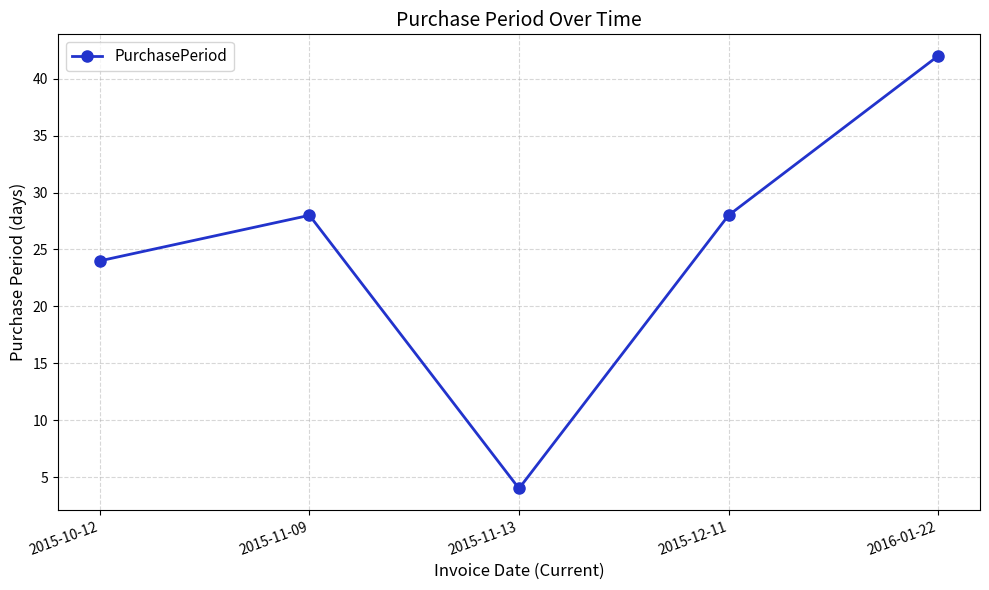

How many values are between 24 and 28?

3